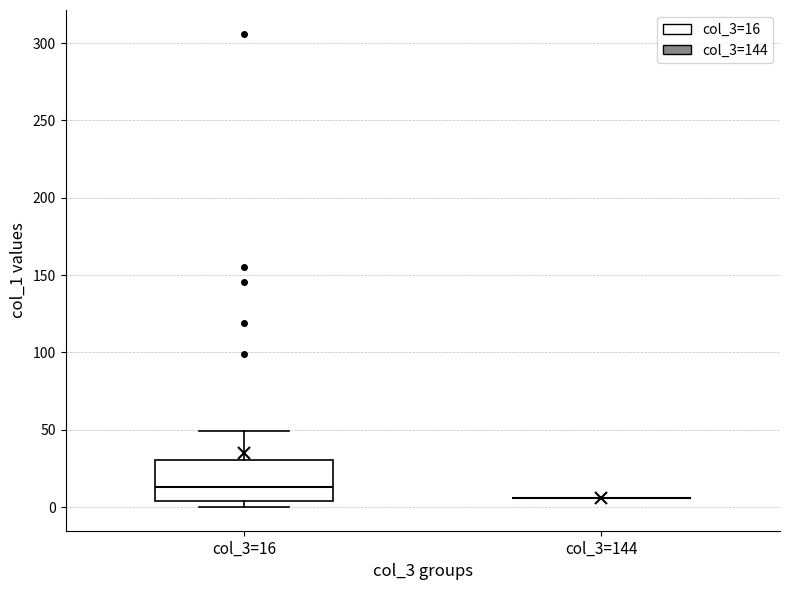

Reading left to right, read every box against the y-axis: the position of its median line, the range the box covers, and the ends of its whiskers. The values are not printed on the chart, so give them approximately, as read against the axis.

col_3=16: median 15, box 5 to 30, whiskers 0 to 50
col_3=144: box collapsed to a line at 5, whiskers 5 to 5